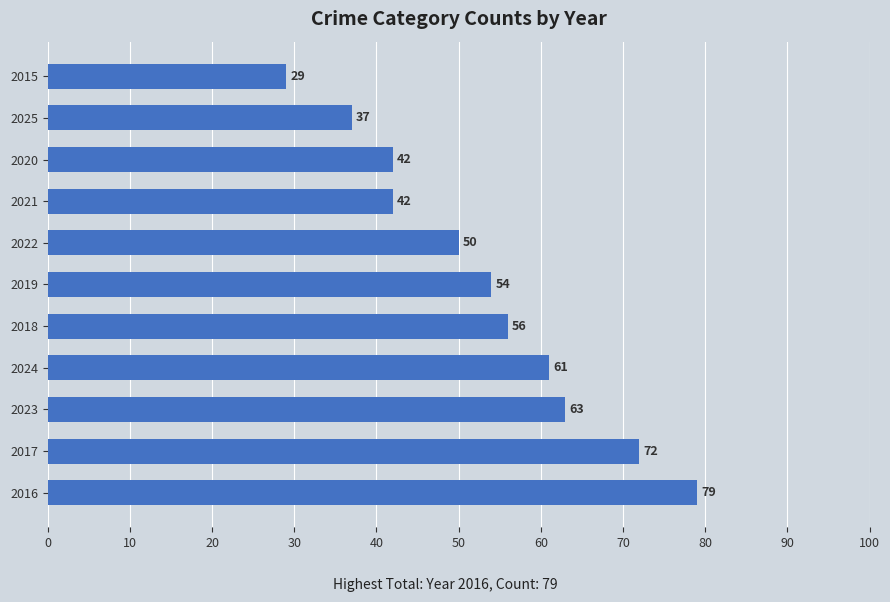

Reading bottom to top, list all the values displayed in this chart.

79	72	63	61	56	54	50	42	42	37	29